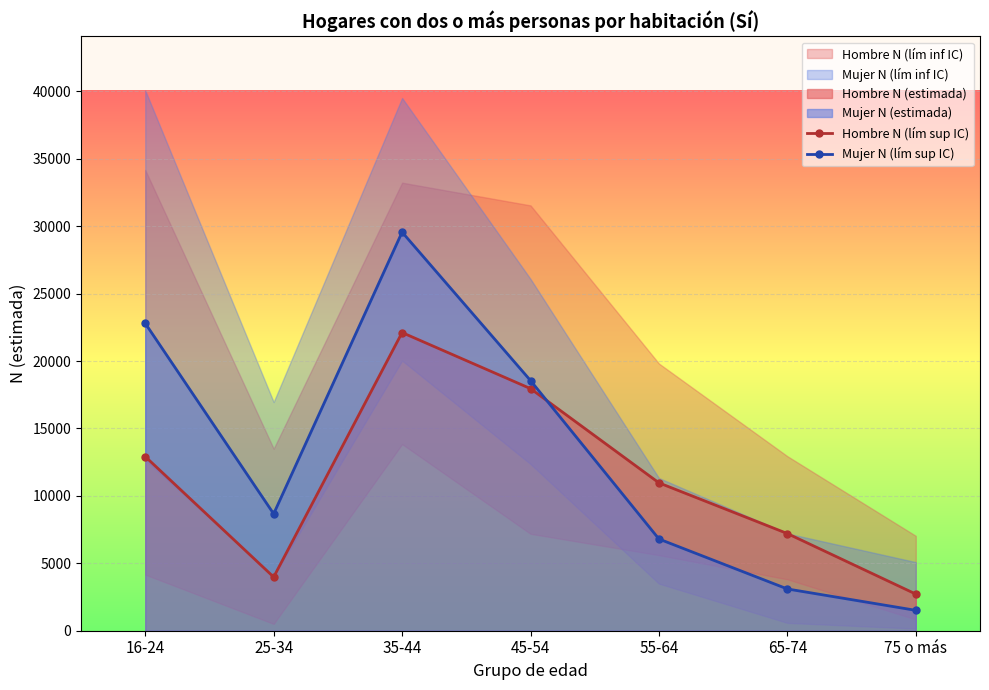

What is the greatest value displayed?

29557